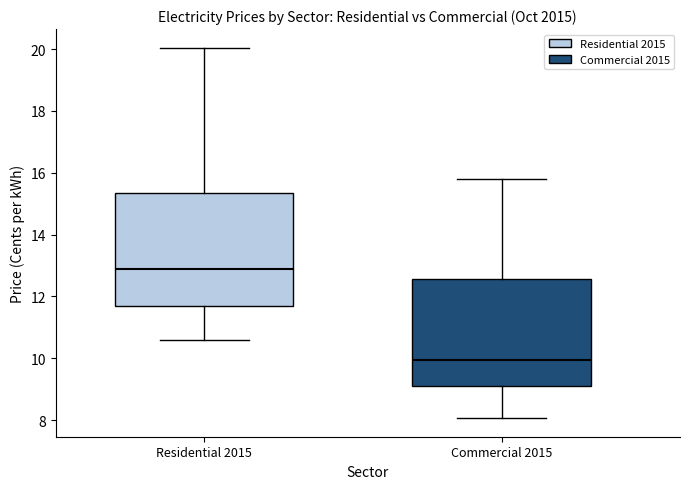

Reading left to right, read every box against the y-axis: the position of its median line, the range the box covers, and the ends of its whiskers. The values are not printed on the chart, so give them approximately, as read against the axis.

Residential 2015: median 12.8, box 11.8 to 15.4, whiskers 10.6 to 20.0
Commercial 2015: median 10.0, box 9.0 to 12.6, whiskers 8.0 to 15.8